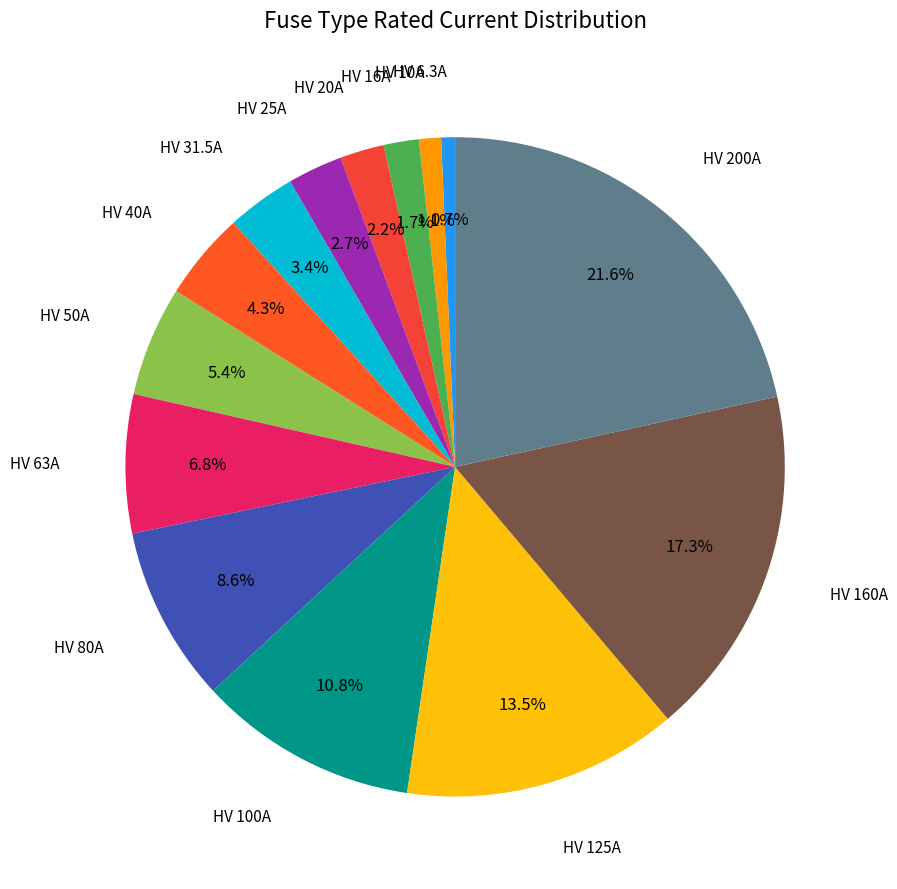

Is there a majority slice in this chart?

No